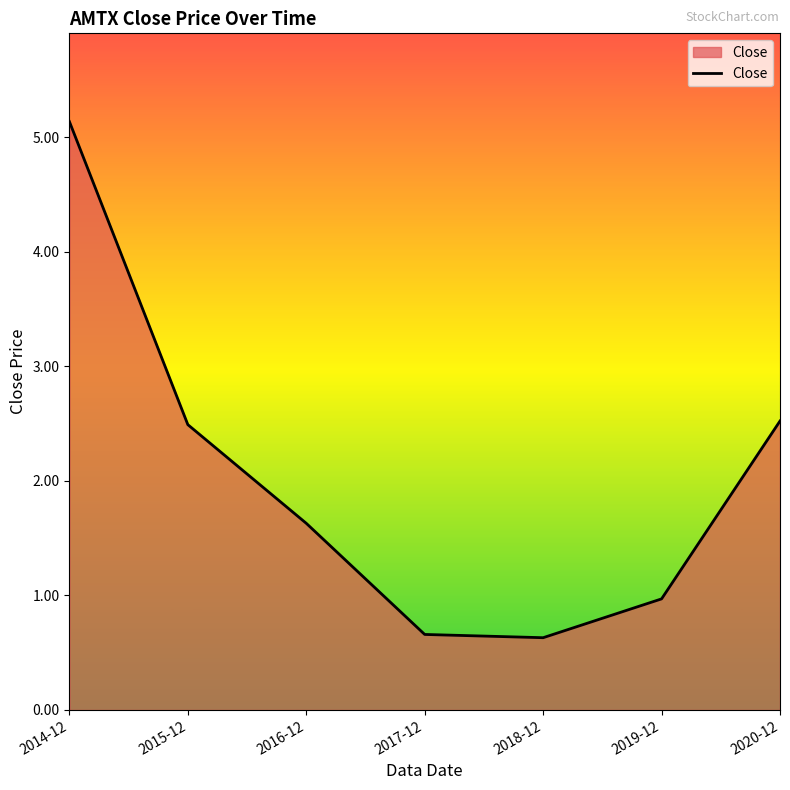

Count the number of values greater than 1.

4